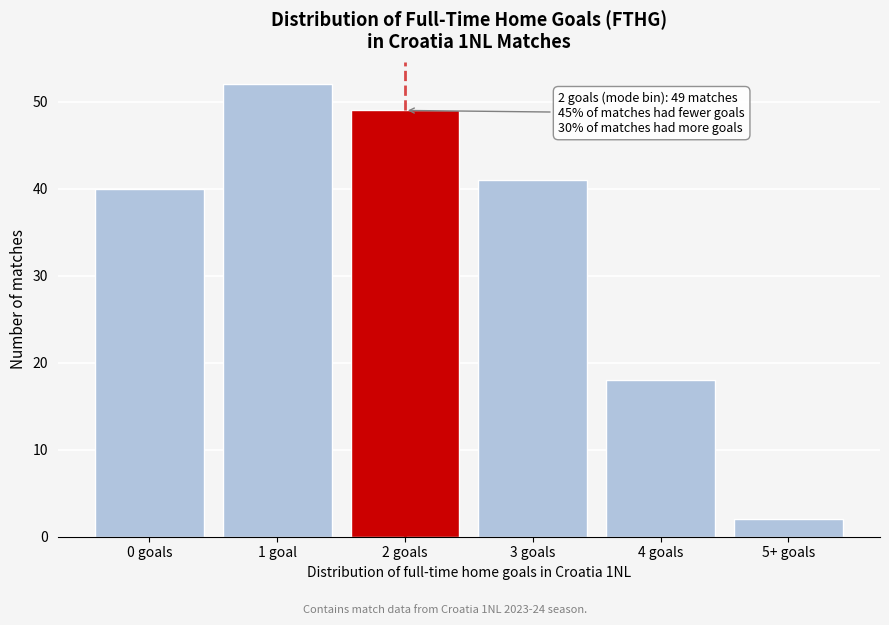

Reading left to right, what are all the values shown in this chart?

40	52	49	41	18	2